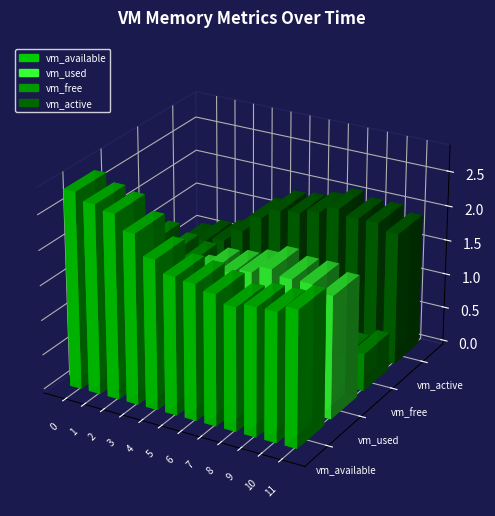

Reading right to left, transcribe all the data shown in this chart.

vm_available: 1947168768	1840922624	1835700224	1764081664	1873162240	1942290432	1974542336	2145542144	2436702208	2645360640	2710654976	2819964928
vm_used: 1756626944	1850769408	1849966592	1921576960	1806479360	1731325952	1699069952	1528070144	1267036160	1058447360	993153024	883847168
vm_free: 541868032	435630080	430407680	358793216	467877888	537006080	569266176	740265984	1031430144	1240096768	1305391104	1414737920
vm_active: 1906946048	1999556608	1999507456	2070626304	1956573184	1881292800	1849004032	1677963264	1417347072	1211002880	1145634816	1036120064